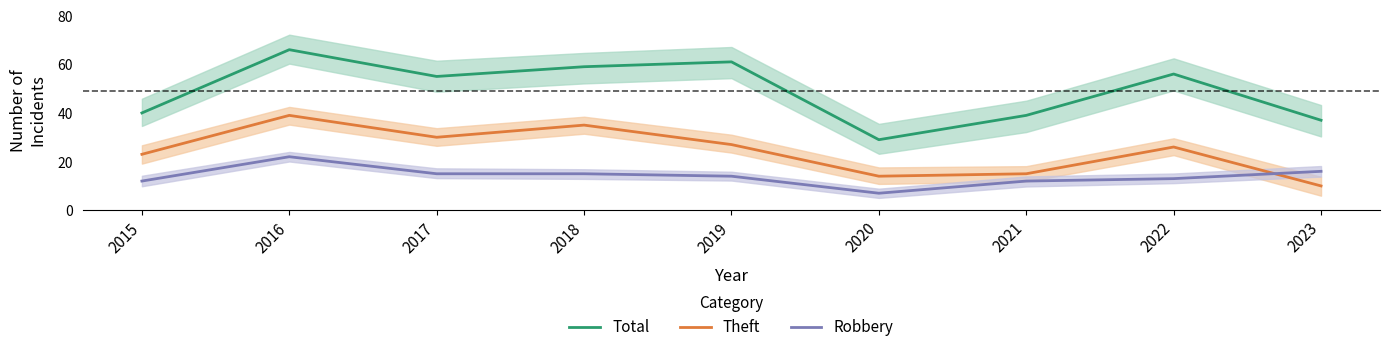

Which series has the largest range (max minus min)?

Total